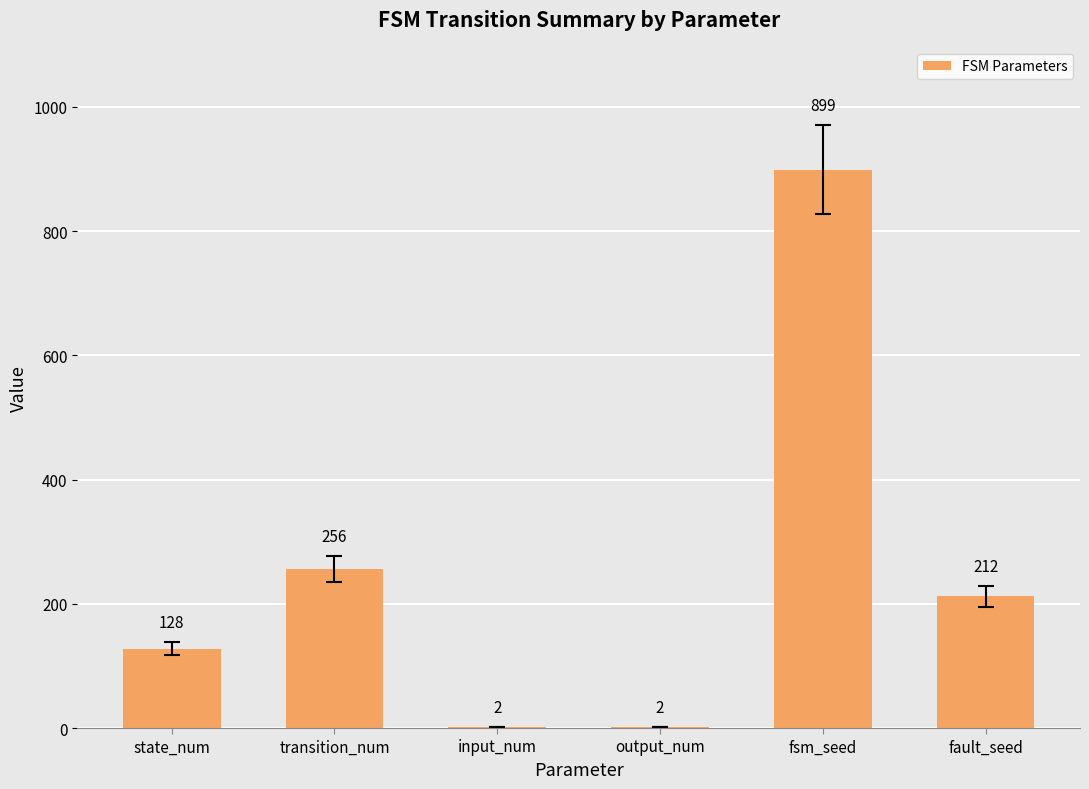

Is it true that the value at fsm_seed is 899?

True